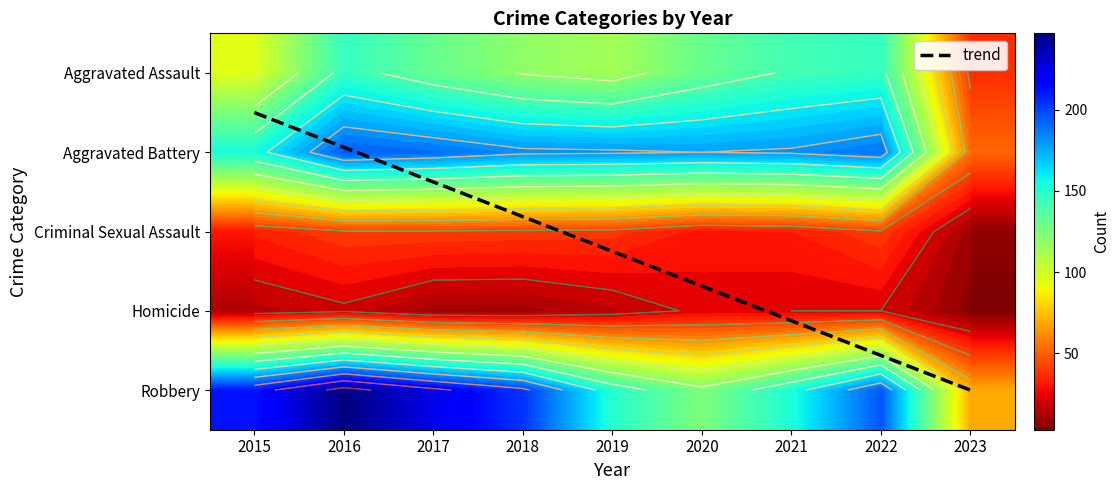

Count the number of categories in the chart.

9